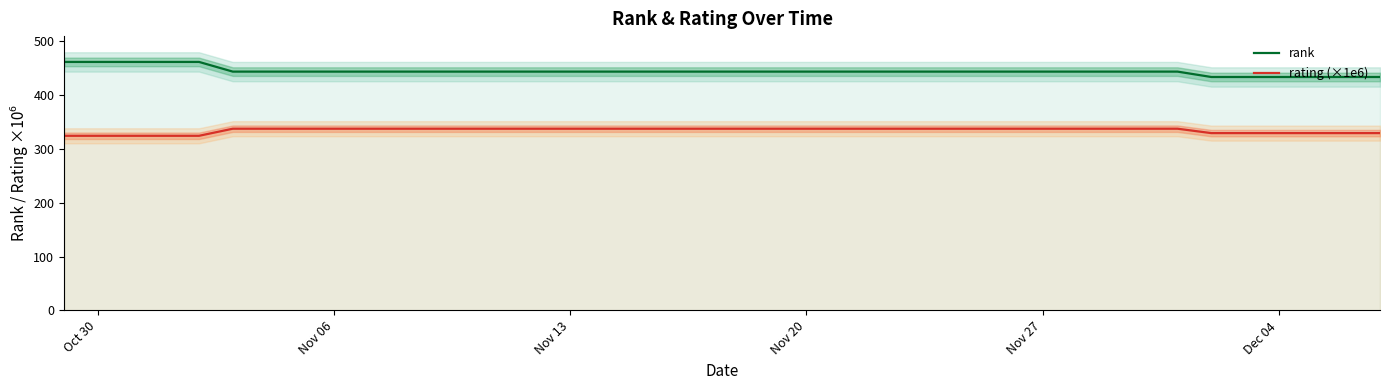

True or false: rank and rating (×1e6) intersect in this chart.

False